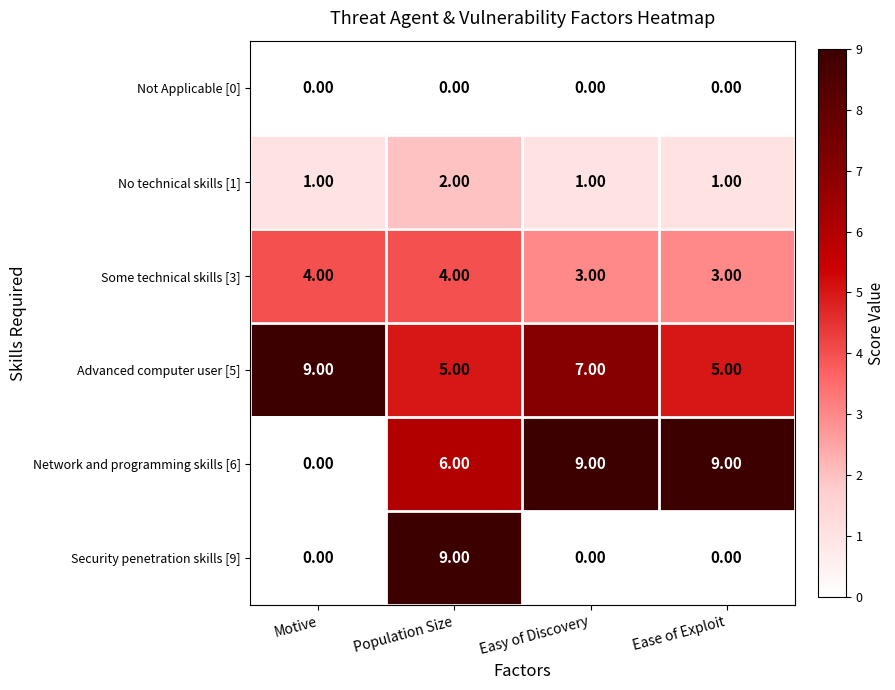

Between Easy of Discovery and Ease of Exploit, which series saw the biggest shift?

Advanced computer user [5]